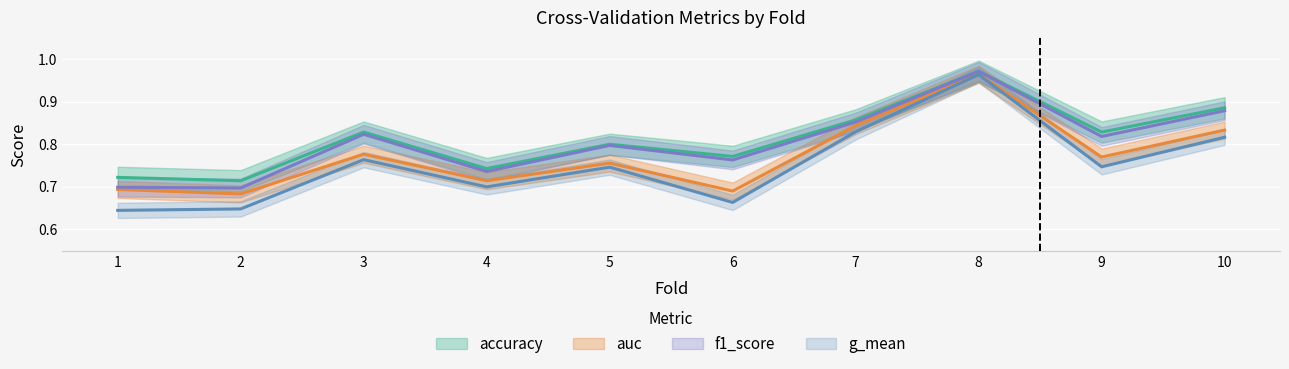

Which series has the largest range (max minus min)?

g_mean